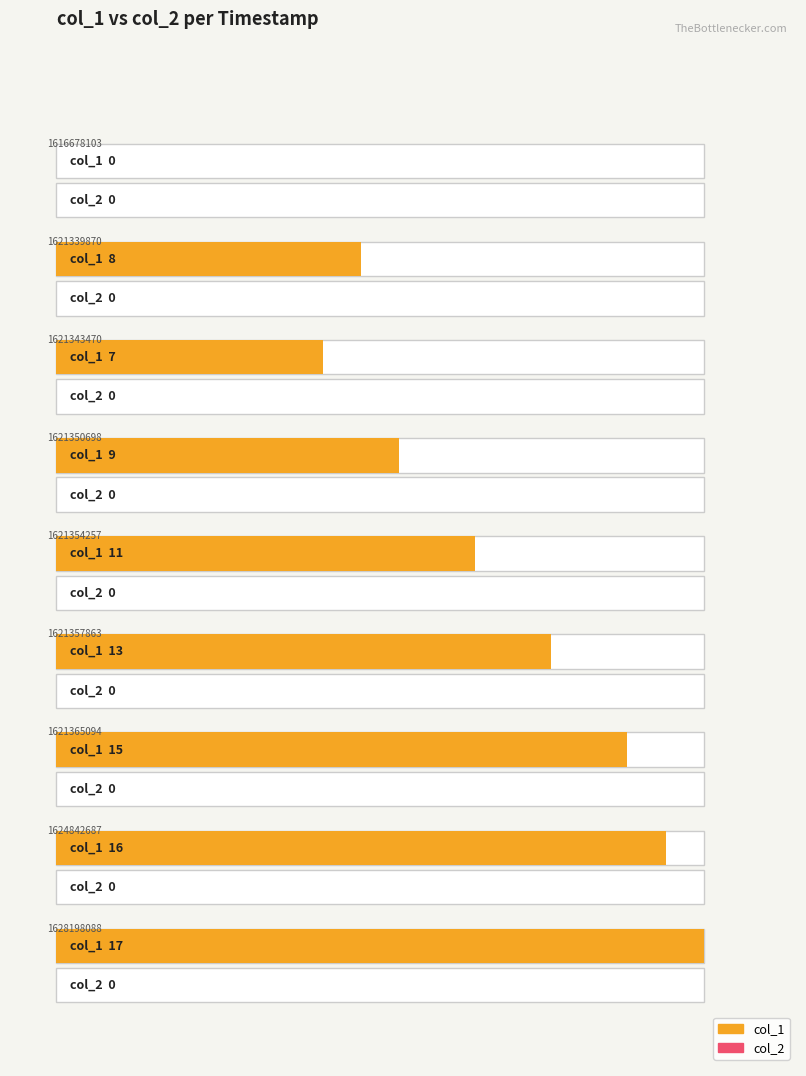

Is the value of col_2 at 1621350698 greater than the value of col_1 at 1621365094?

No